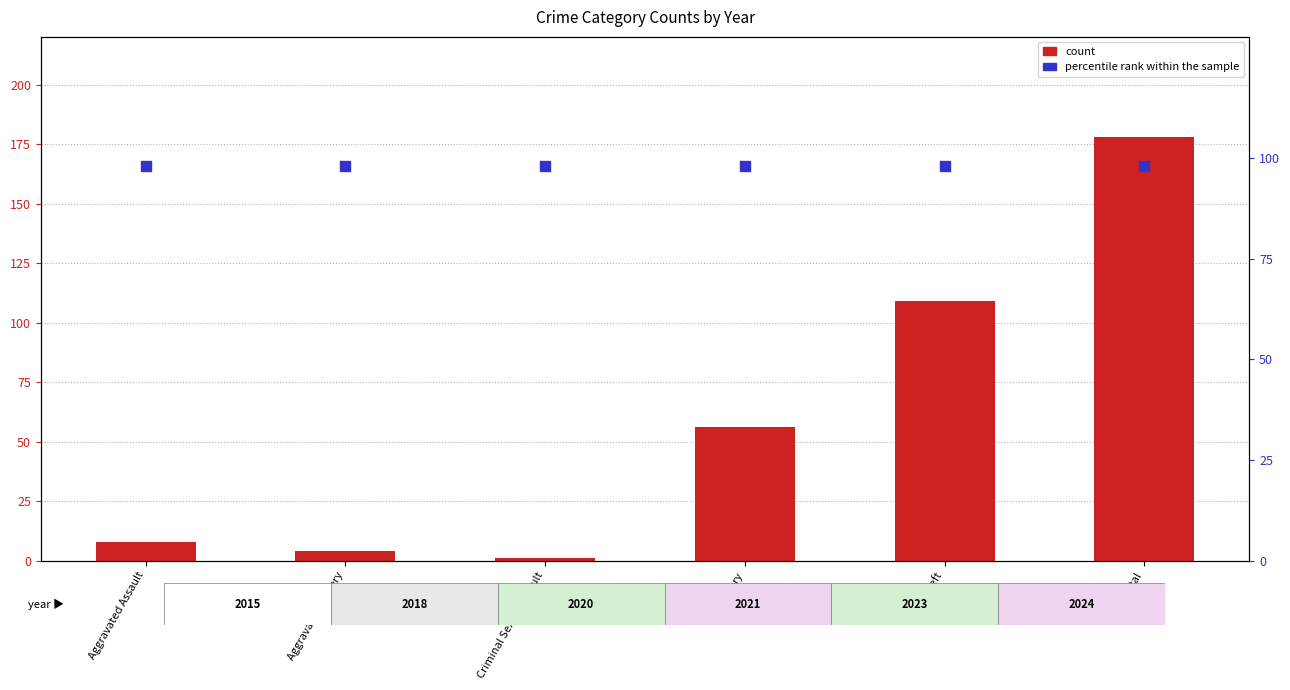

What is the total value across all series at Criminal Sexual Assault?

99